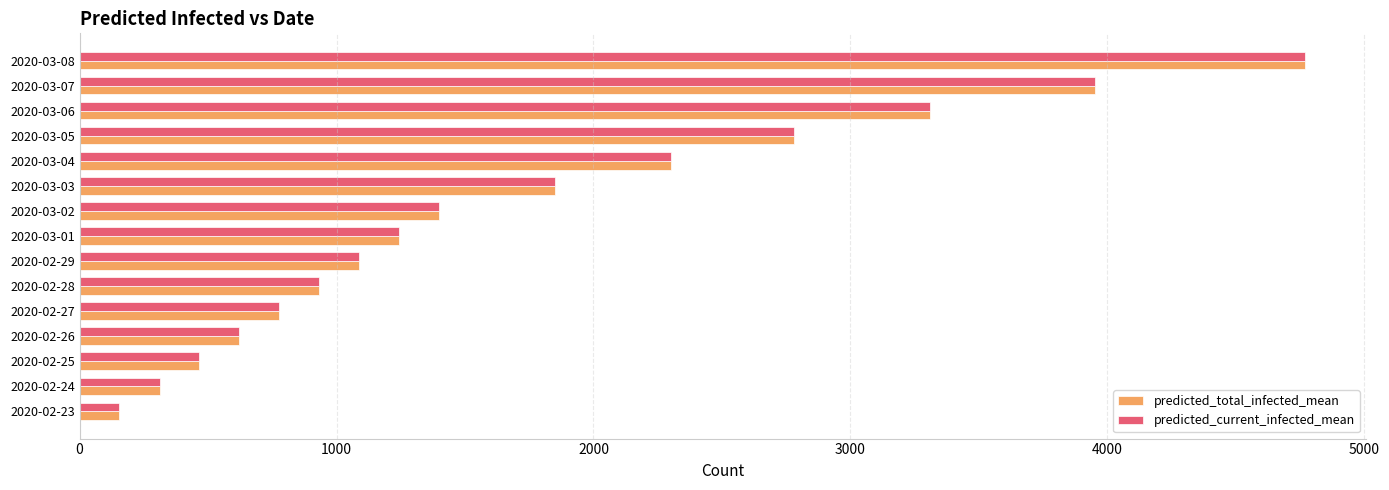

Which category has the lowest value across all series?

2020-02-23